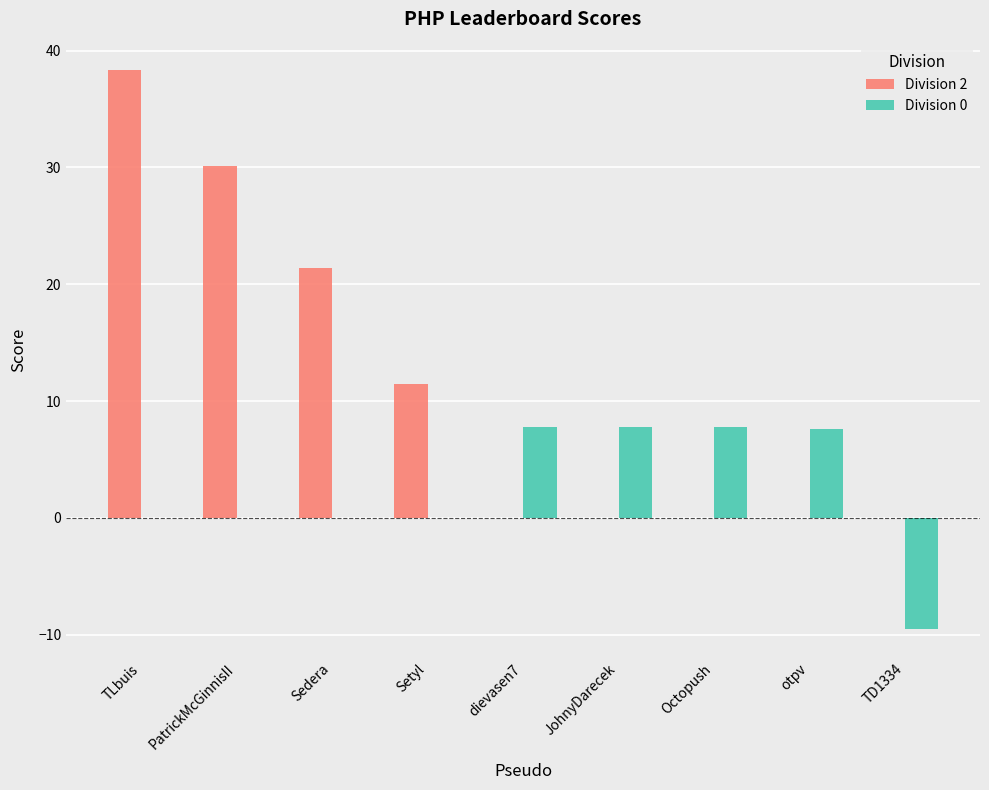

The Division 2 series shows 0.0 at Octopush. True or false?

True